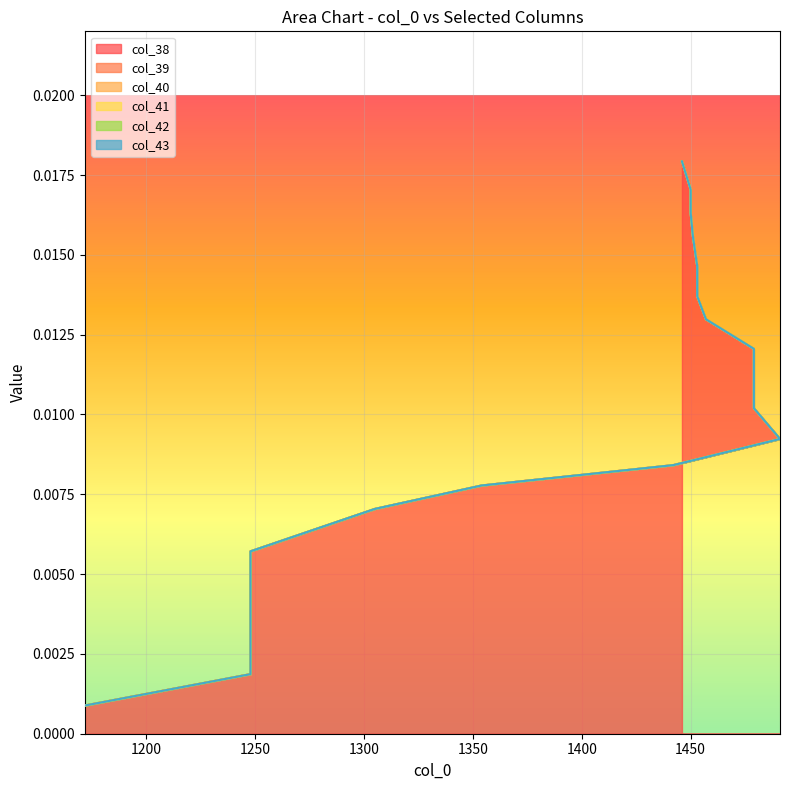

At which category is the sum across all series the highest?

1446